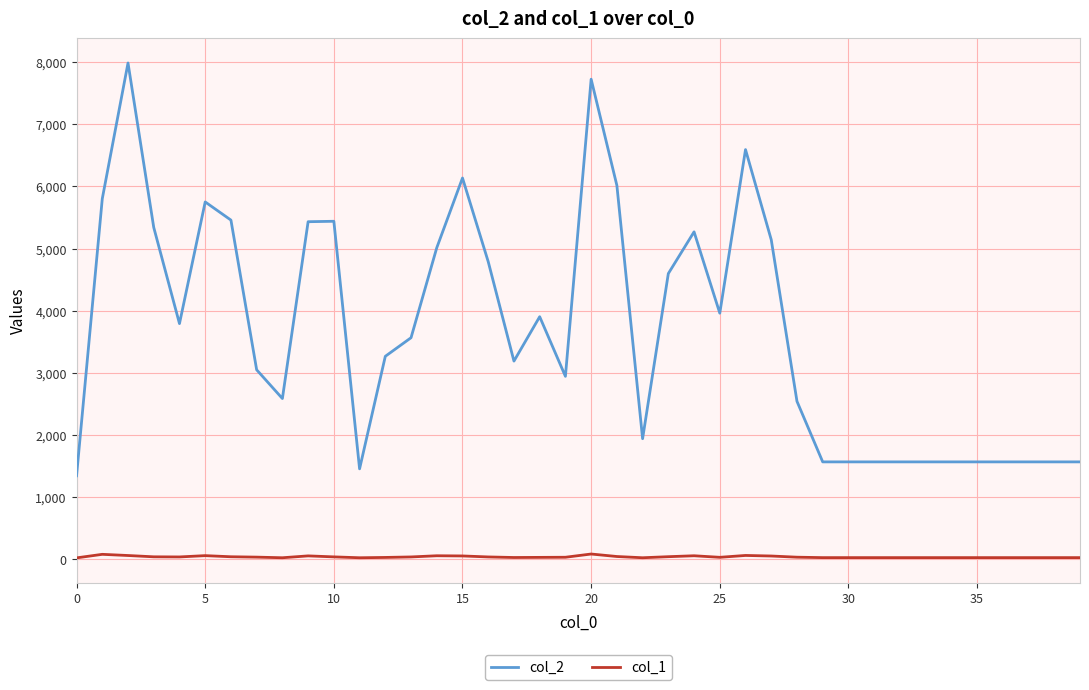

Rank the series by their average value, from lowest to highest.

col_1, col_2